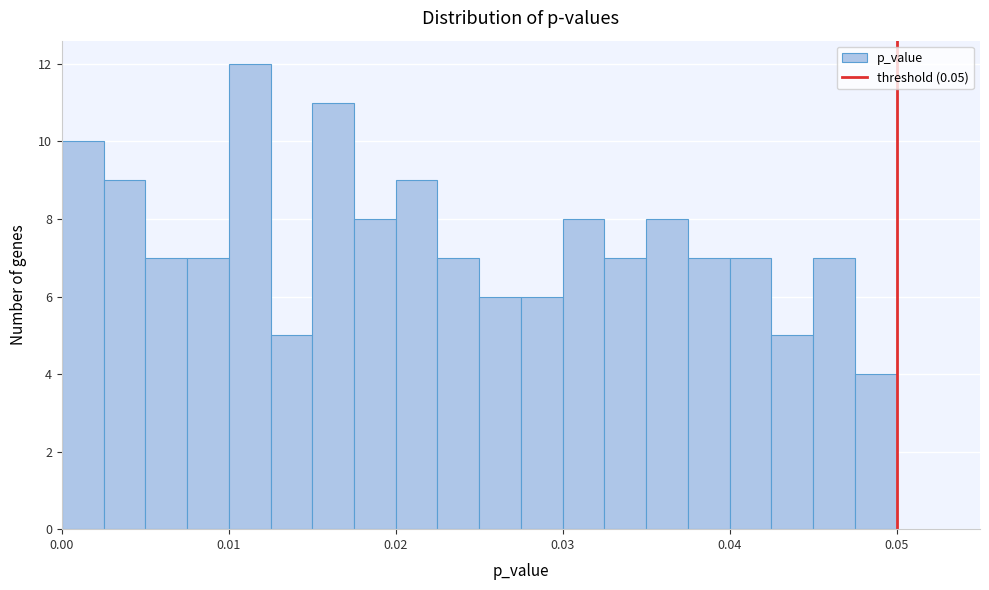

Around what value on the x-axis is the tallest bar? Give the approximate position of its centre, as read against the axis.

0.011